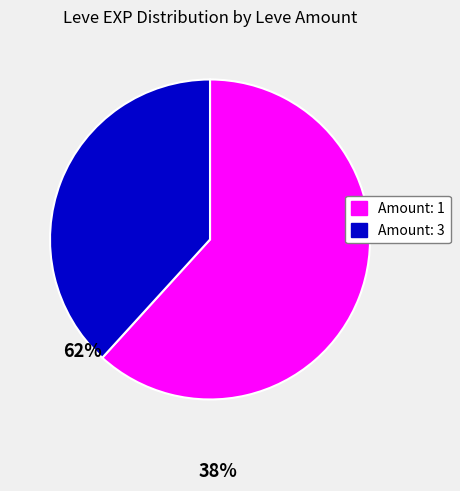

Is there a majority slice in this chart?

Yes